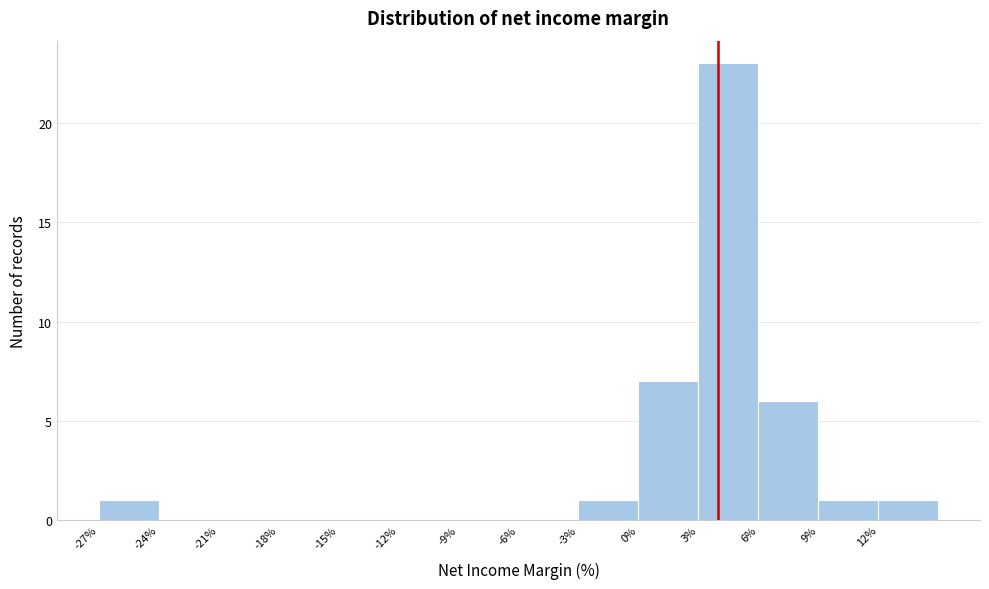

Reading left to right, transcribe this chart: for each bar, give the range it covers on the x-axis and its height. The values are not printed on the chart, so give them approximately, as read against the axis.

-27 to -24: 1
-24 to -21: 0
-21 to -18: 0
-18 to -15: 0
-15 to -12: 0
-12 to -9: 0
-9 to -6: 0
-6 to -3: 0
-3 to 0: 1
0 to 3: 7
3 to 6: 23
6 to 9: 6
9 to 12: 1
12 to 15: 1